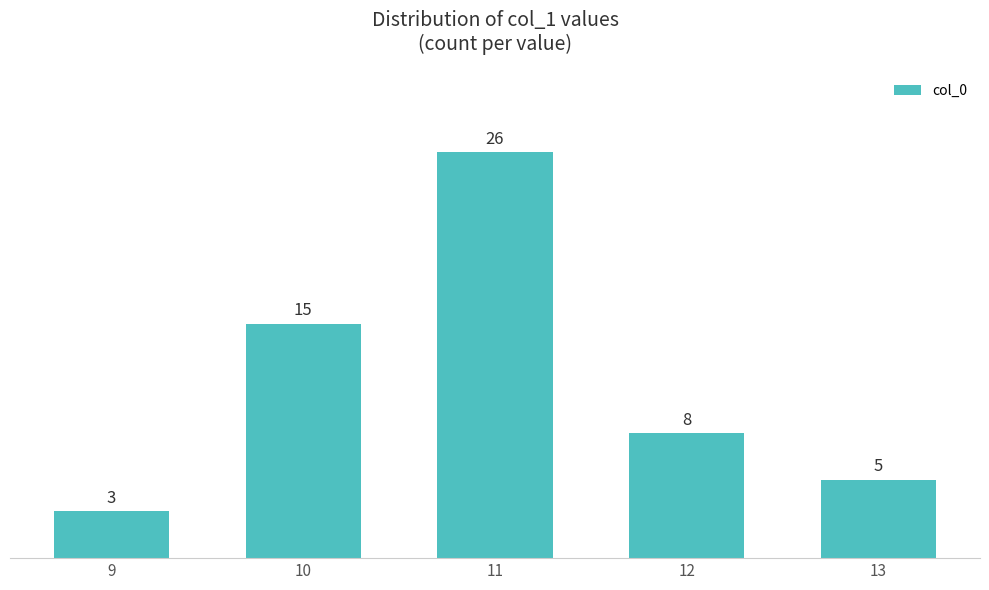

Reading left to right, what are all the values shown in this chart?

9=3	10=15	11=26	12=8	13=5